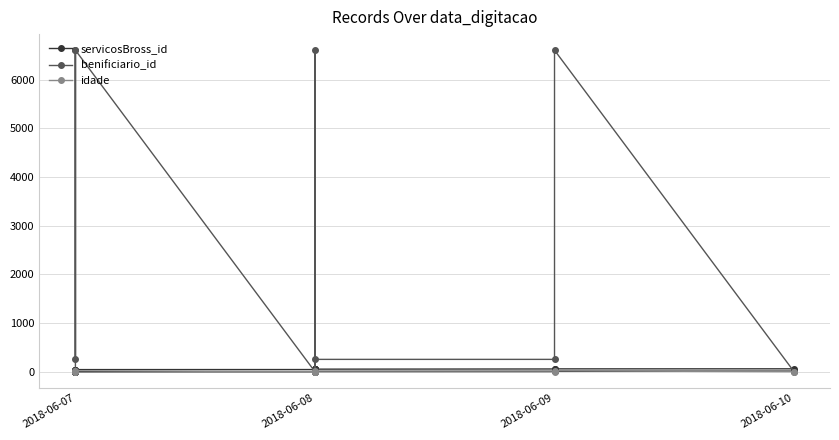

Is it true that idade equals 4 at 2018-06-07?

False